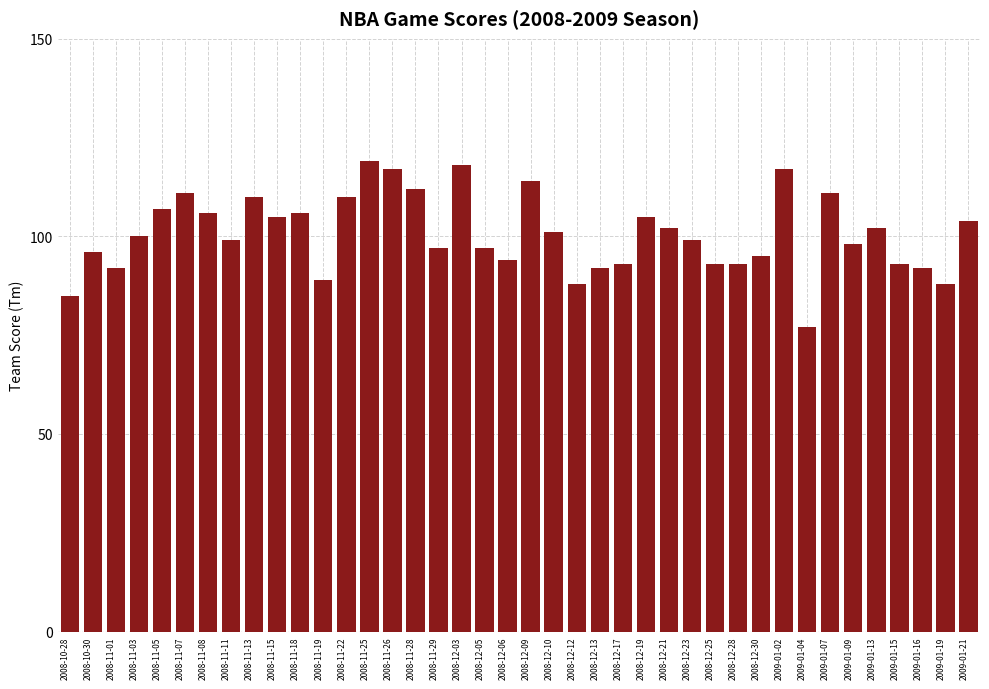

The chart shows a value of 77 at 2009-01-04. True or false?

True